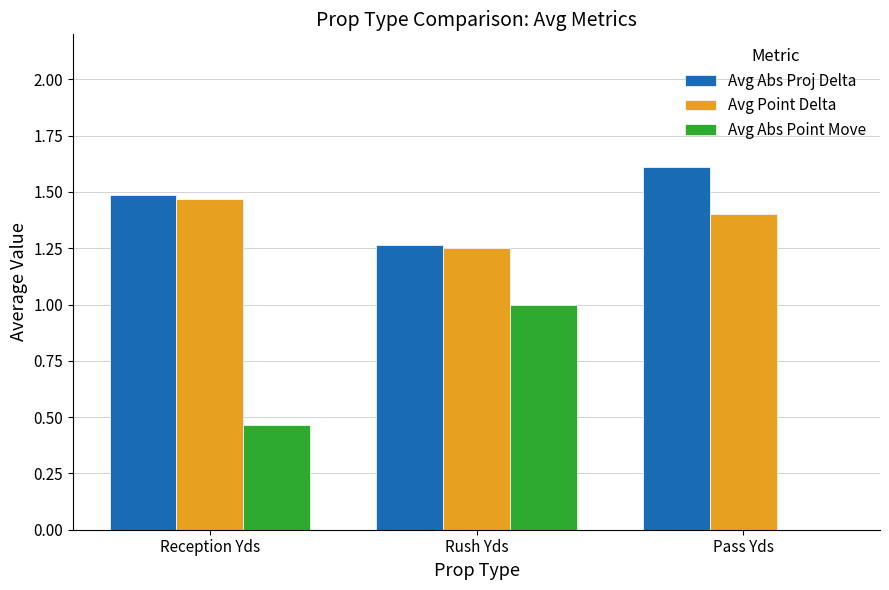

The value of Avg Abs Point Move at Pass Yds is 0.7. True or false?

False